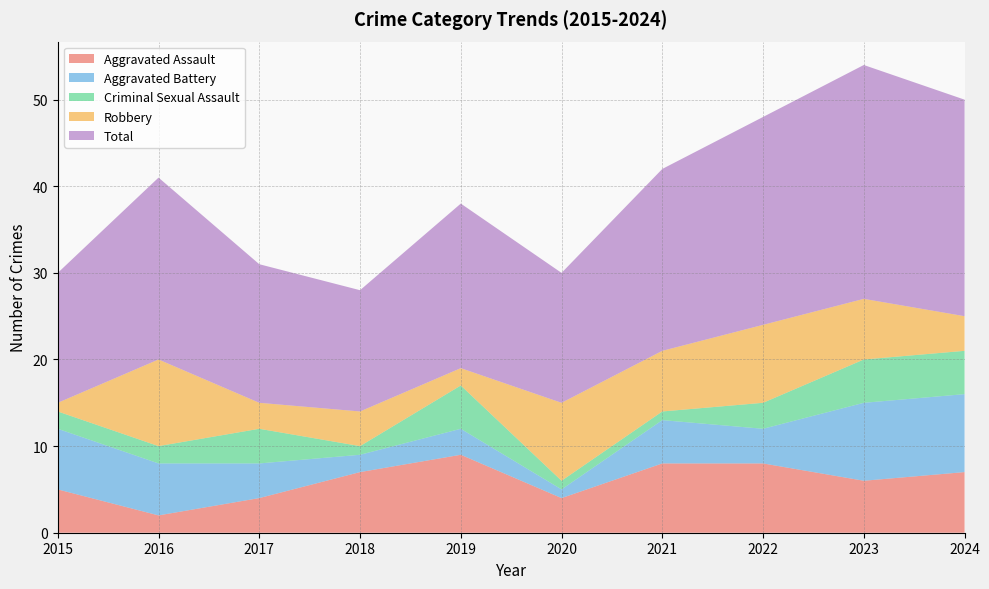

Reading right to left, extract all data points from this chart.

Aggravated Assault: 7	6	8	8	4	9	7	4	2	5
Aggravated Battery: 9	9	4	5	1	3	2	4	6	7
Criminal Sexual Assault: 5	5	3	1	1	5	1	4	2	2
Robbery: 4	7	9	7	9	2	4	3	10	1
Total: 25	27	24	21	15	19	14	16	21	15